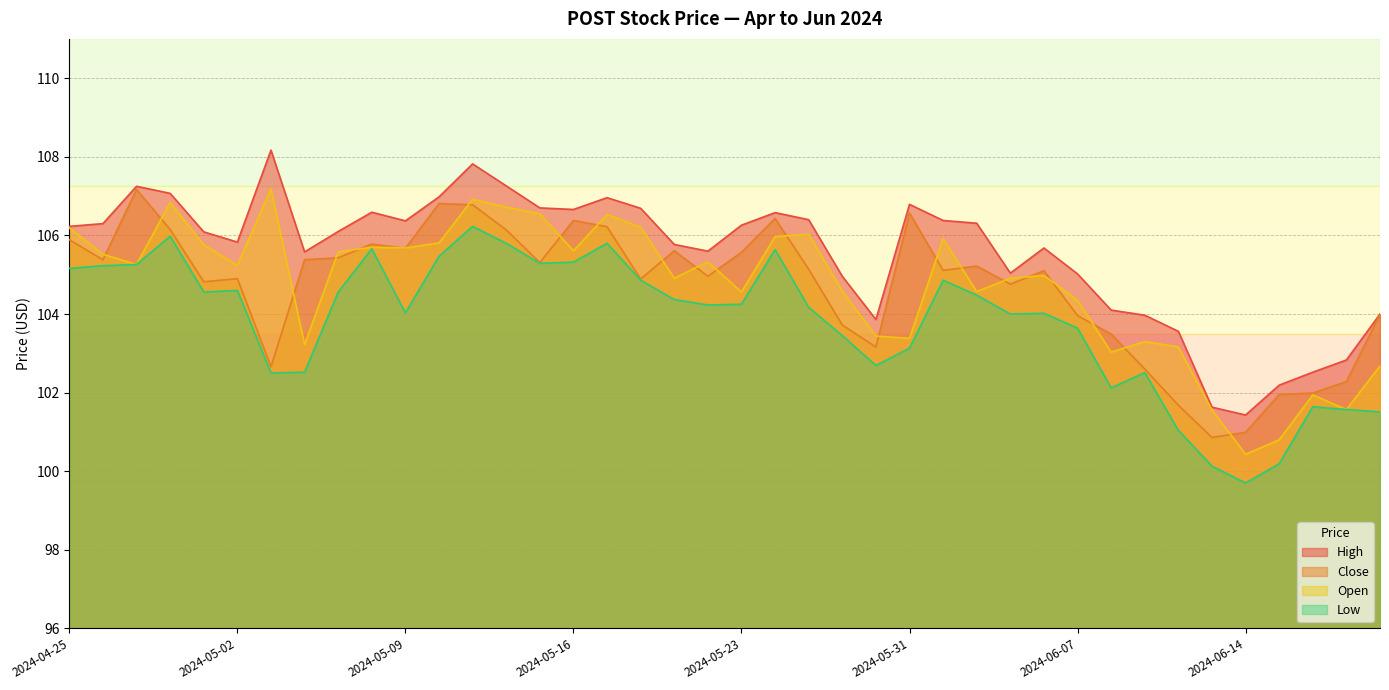

Is it true that Close equals 183.8 at 2024-05-09?

False